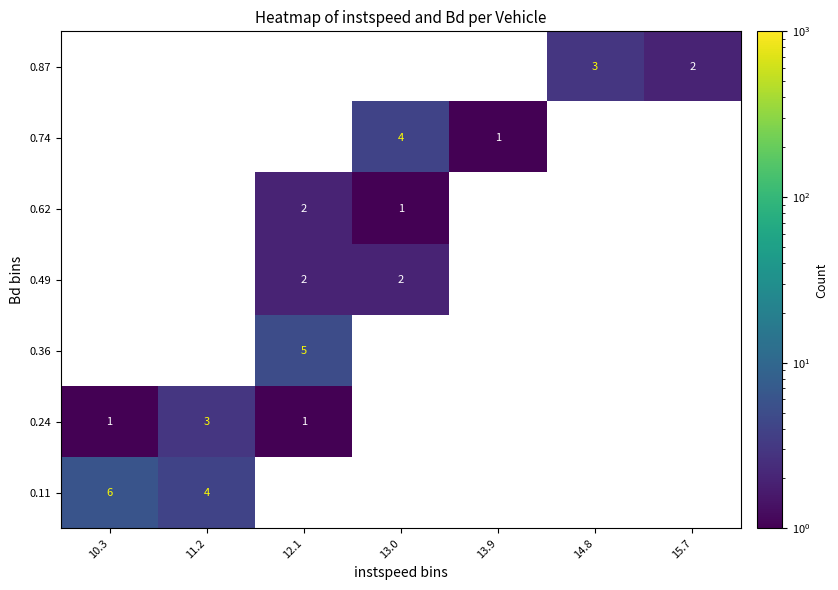

Which category has the highest value in the 0.36 series?

12.1